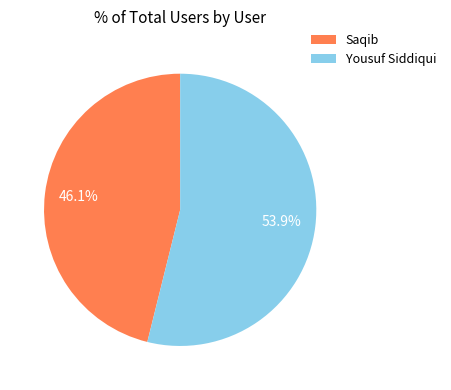

To the nearest percent, what percentage of the pie is Saqib?

46%